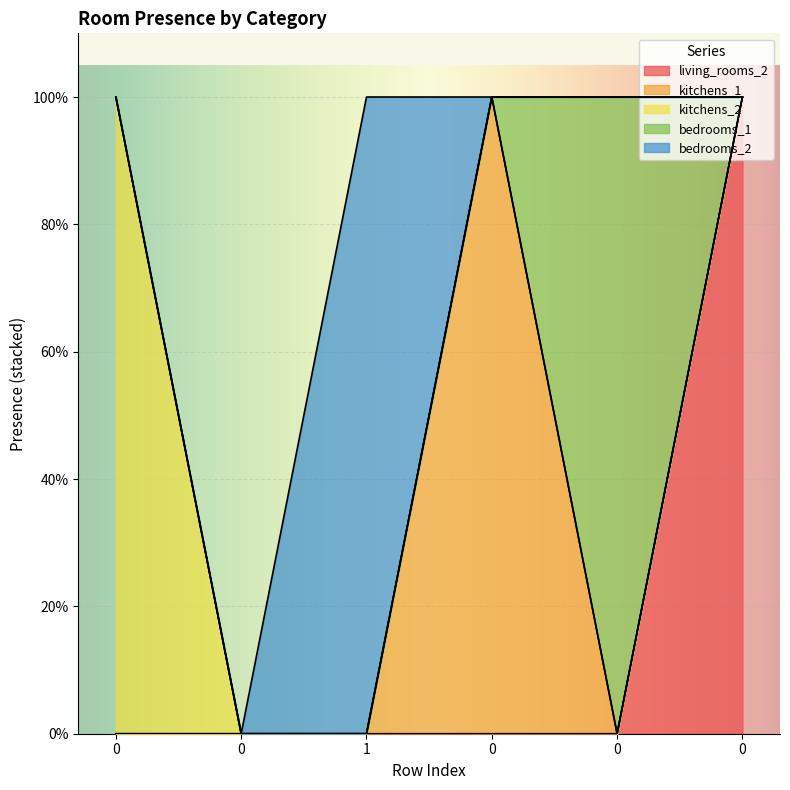

What are all the series names shown in the legend?

living_rooms_2, kitchens_1, kitchens_2, bedrooms_1, bedrooms_2